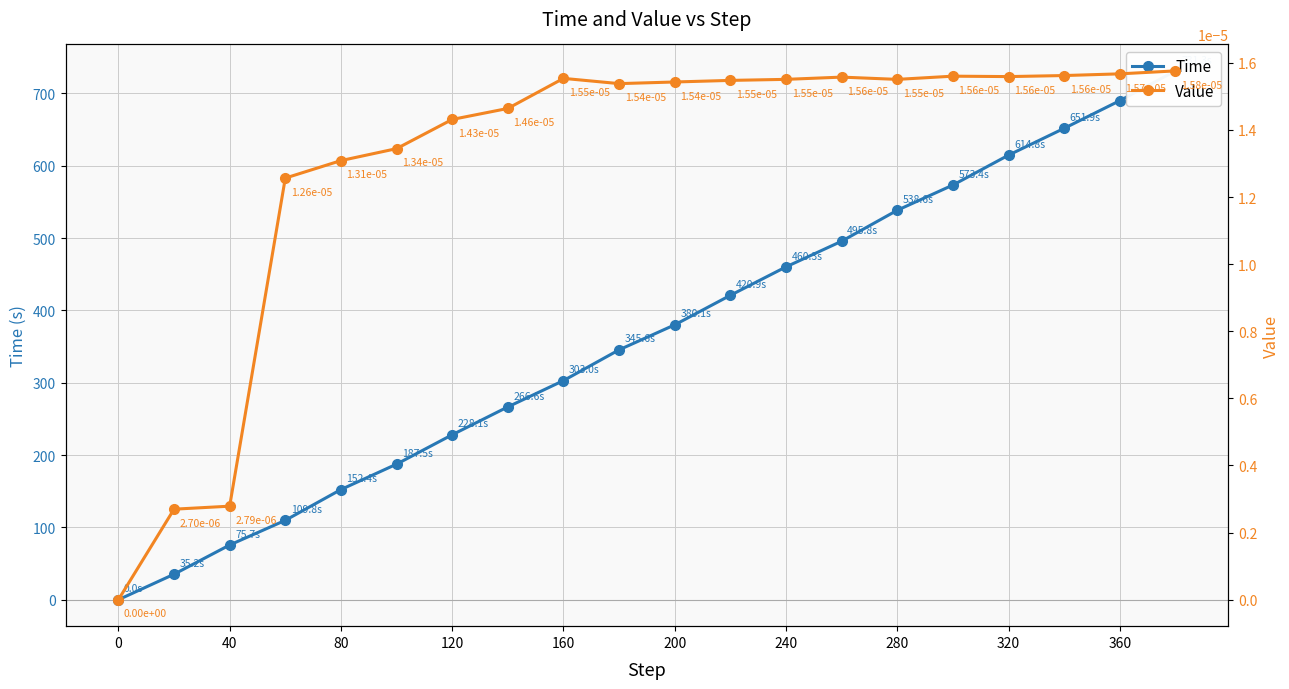

The Value series shows 0.0 at 120. True or false?

False